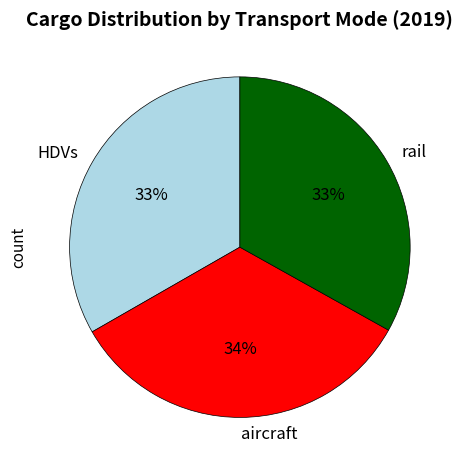

Is the sum of HDVs and aircraft greater than half?

Yes